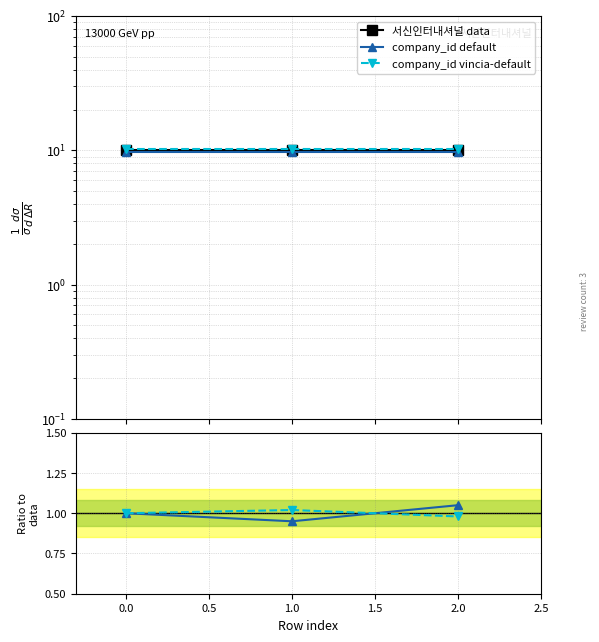

At 1.0, list the series in order from smallest to largest.

ratio series1, ratio series2, company_id default, 서신인터내셔널 data, company_id vincia-default